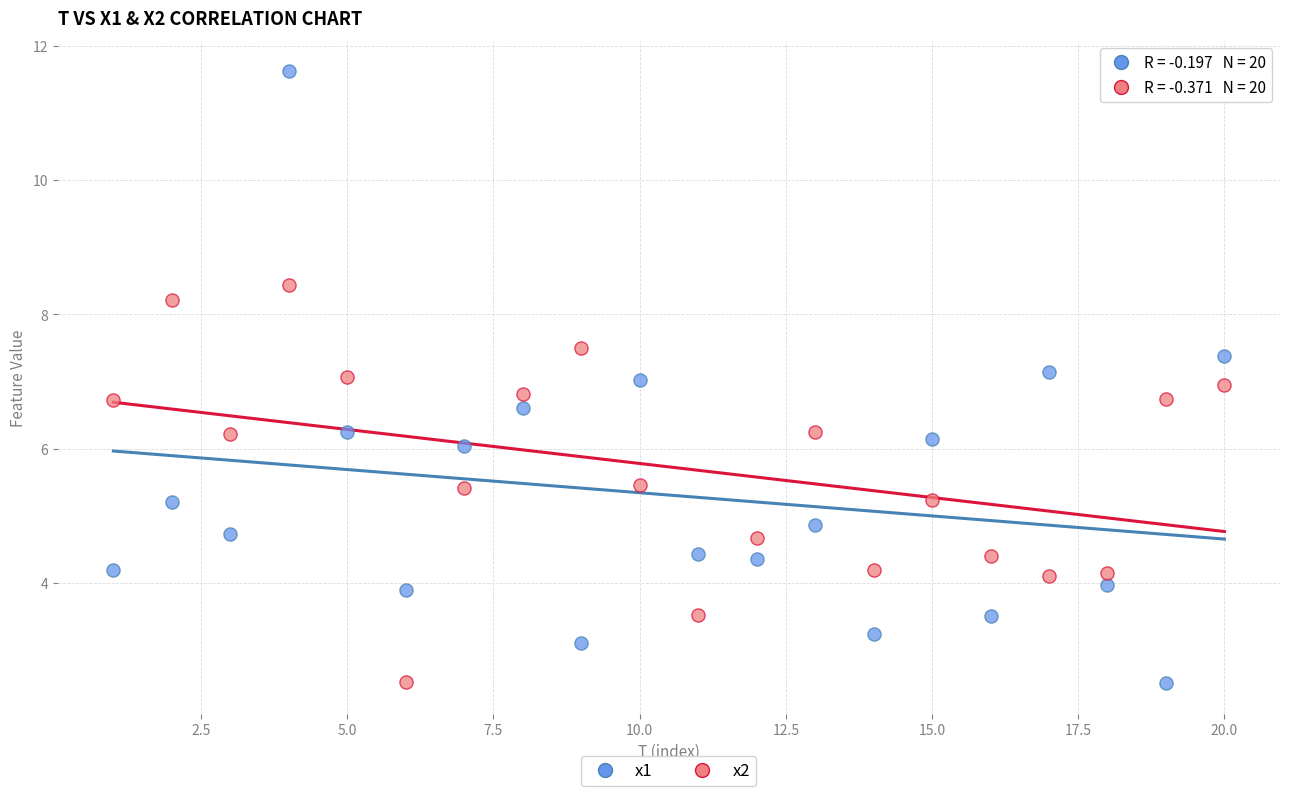

What are all the series names shown in the legend?

x1, x2